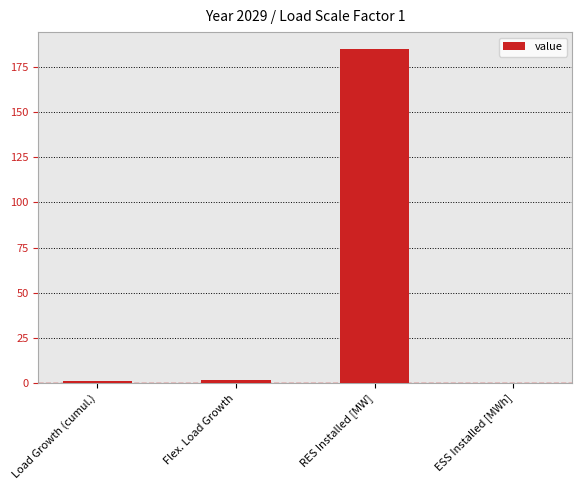

Which label corresponds to the largest value in the chart?

RES Installed [MW]